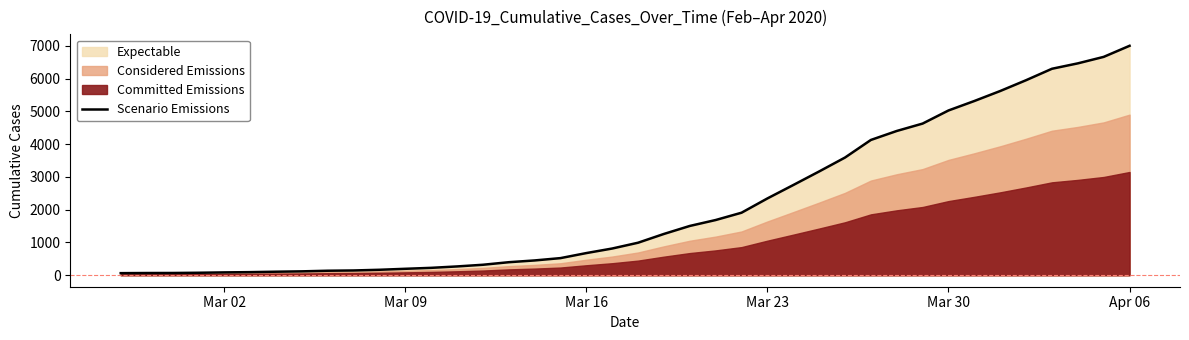

Does the chart display data point markers on the line(s)?

No